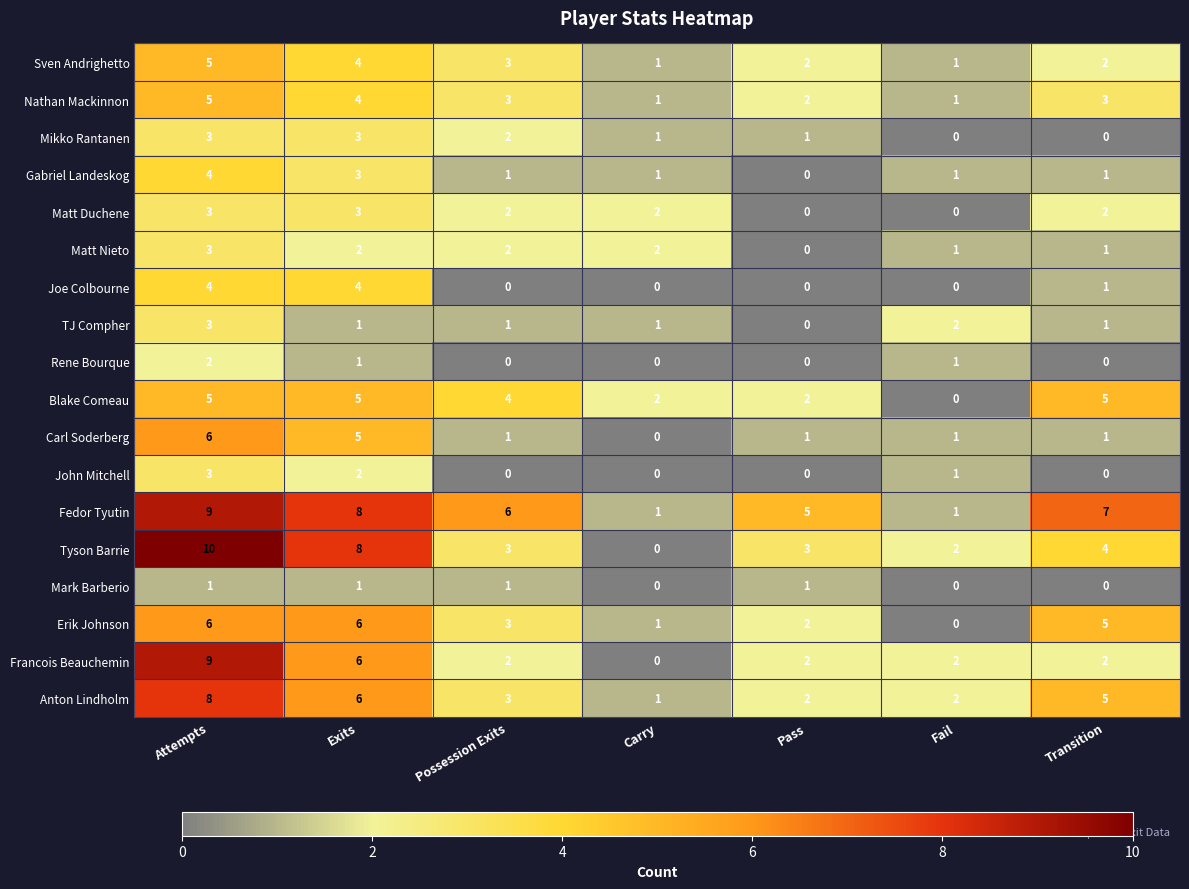

How many series are shown in this chart?

18